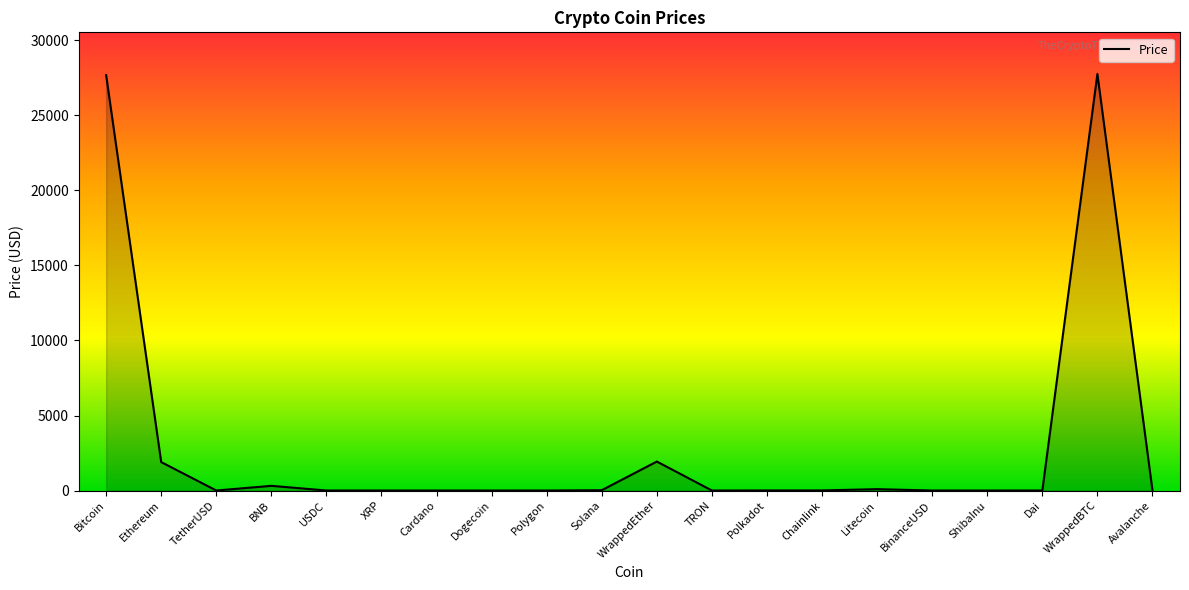

Where is the first local minimum?

TetherUSD